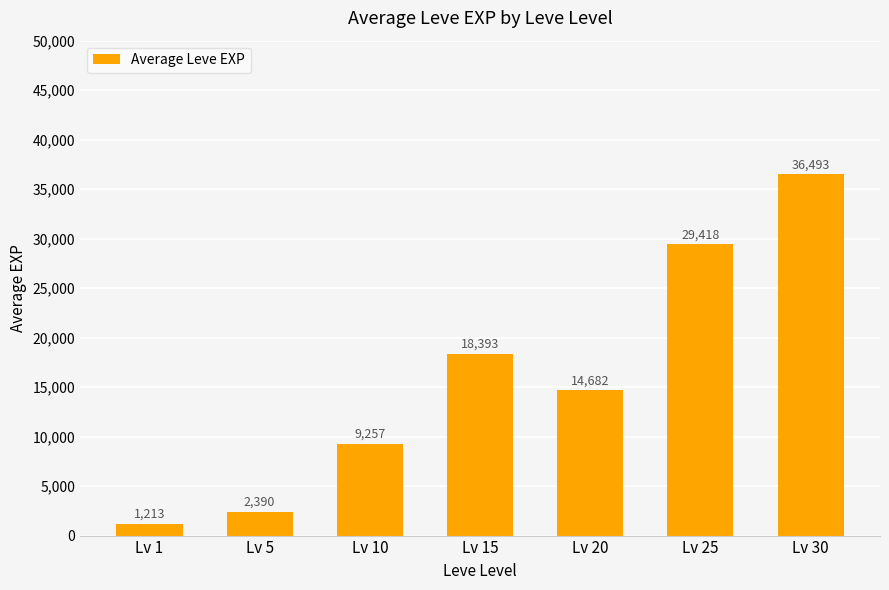

What value does the data have at Lv 5?

2390